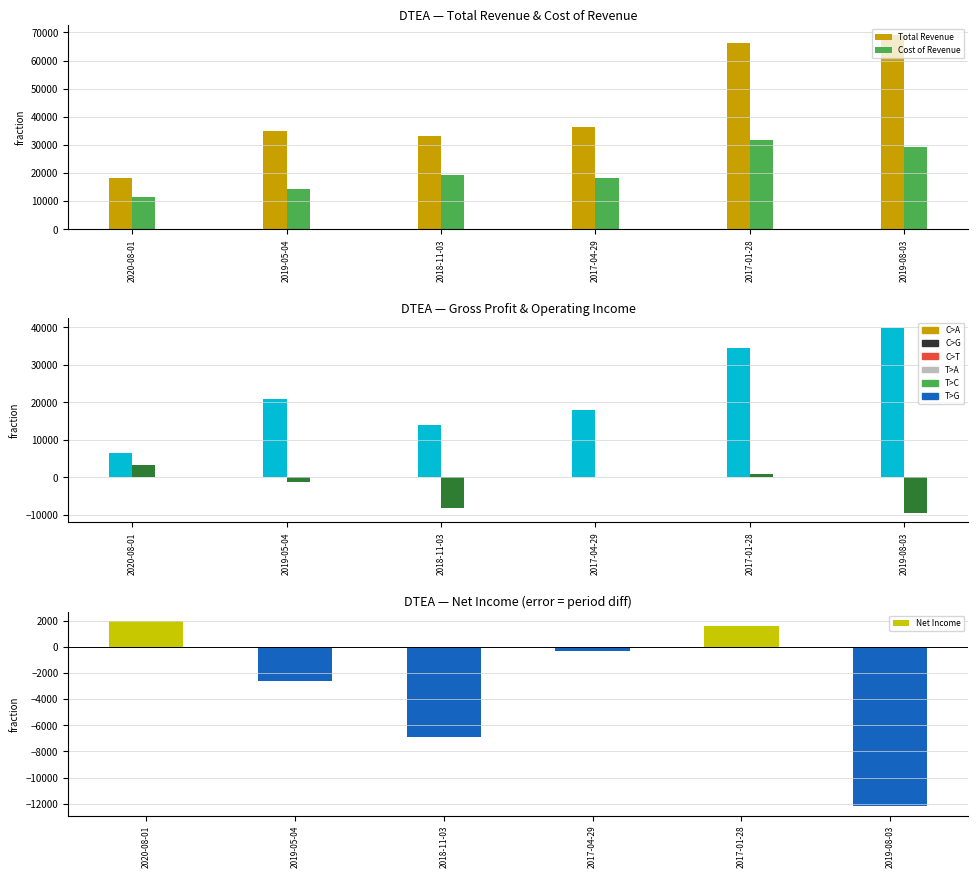

Read the Net Income value at 2018-11-03, to the nearest 50.

-6900